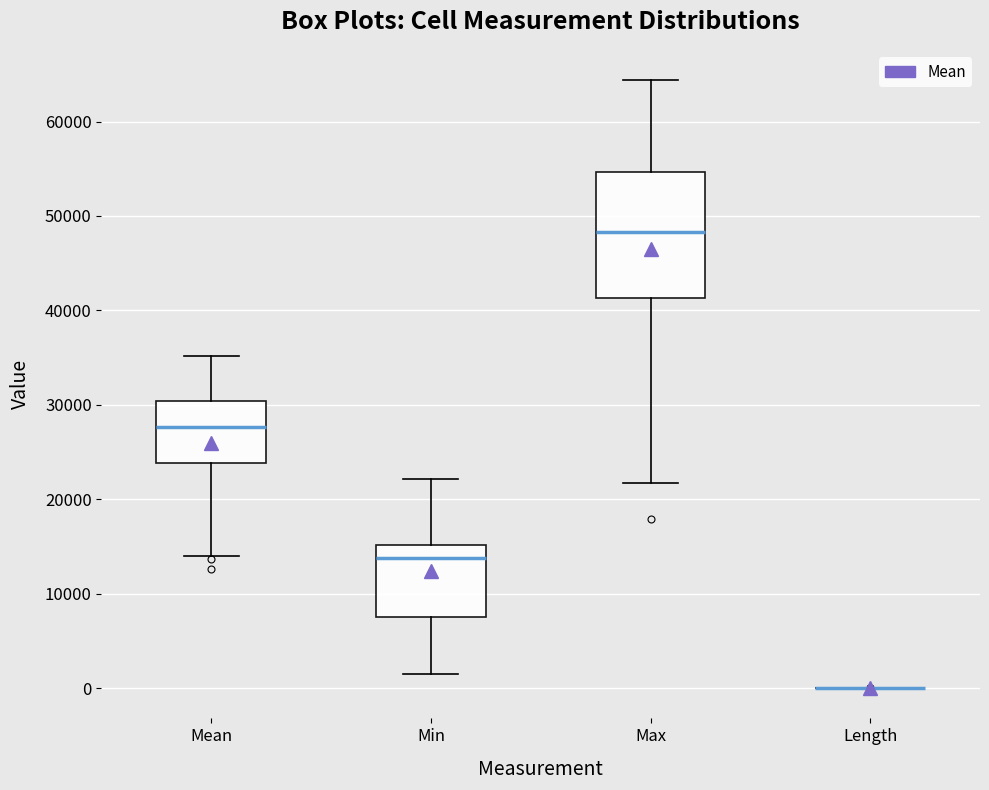

Reading left to right, transcribe this box plot: for each box, give where its median line is, the range the box spans, and where its two whiskers end, as read against the y-axis. The values are not printed on the chart, so give them approximately, as read against the axis.

Mean: median 28000, box 24000 to 30000, whiskers 14000 to 35000
Min: median 14000, box 8000 to 15000, whiskers 1000 to 22000
Max: median 48000, box 41000 to 55000, whiskers 22000 to 64000
Length: box collapsed to a line at 0, whiskers 0 to 0